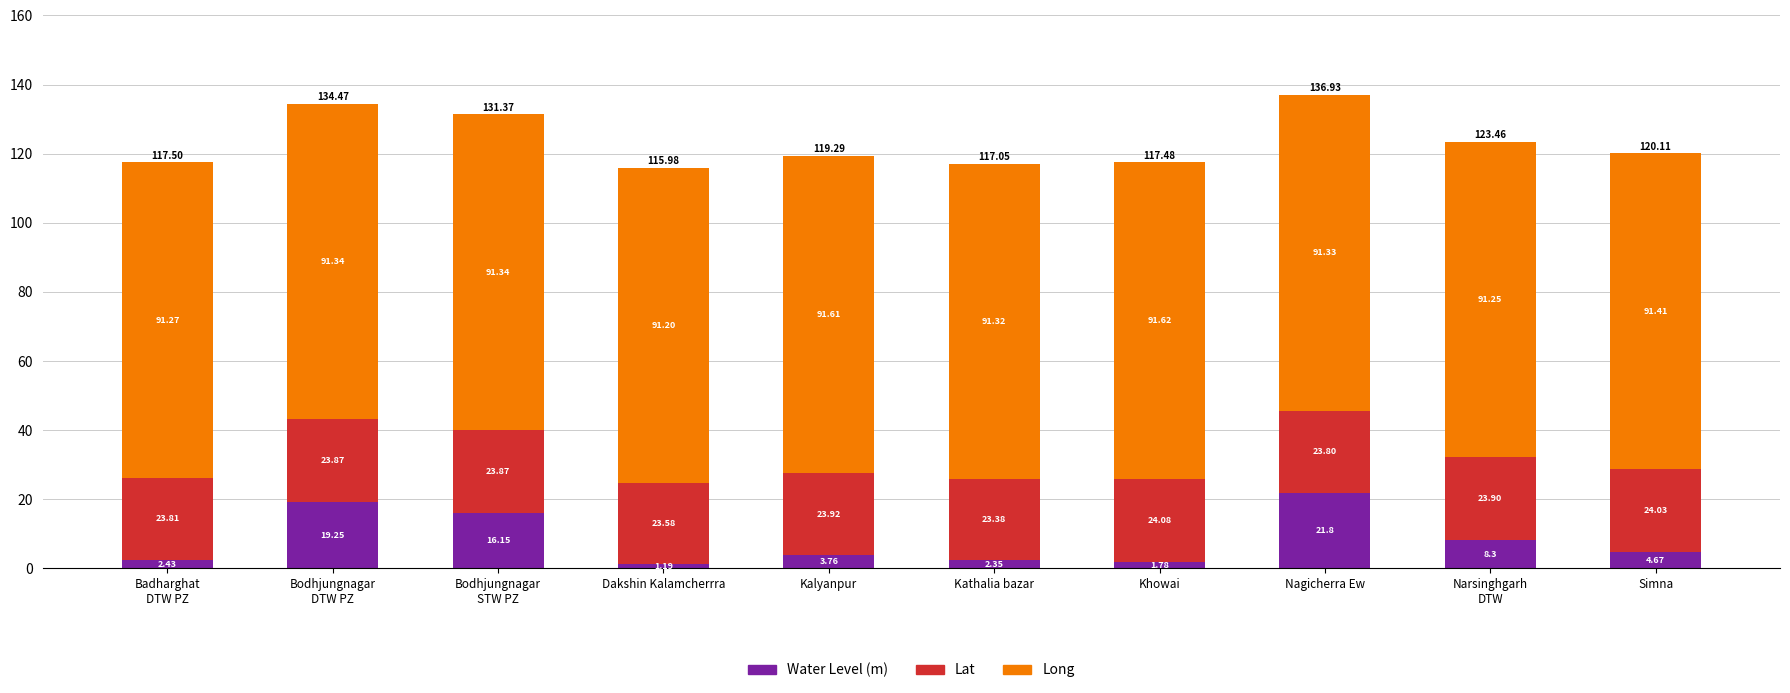

What is the total value across all series at Nagicherra Ew?

136.9